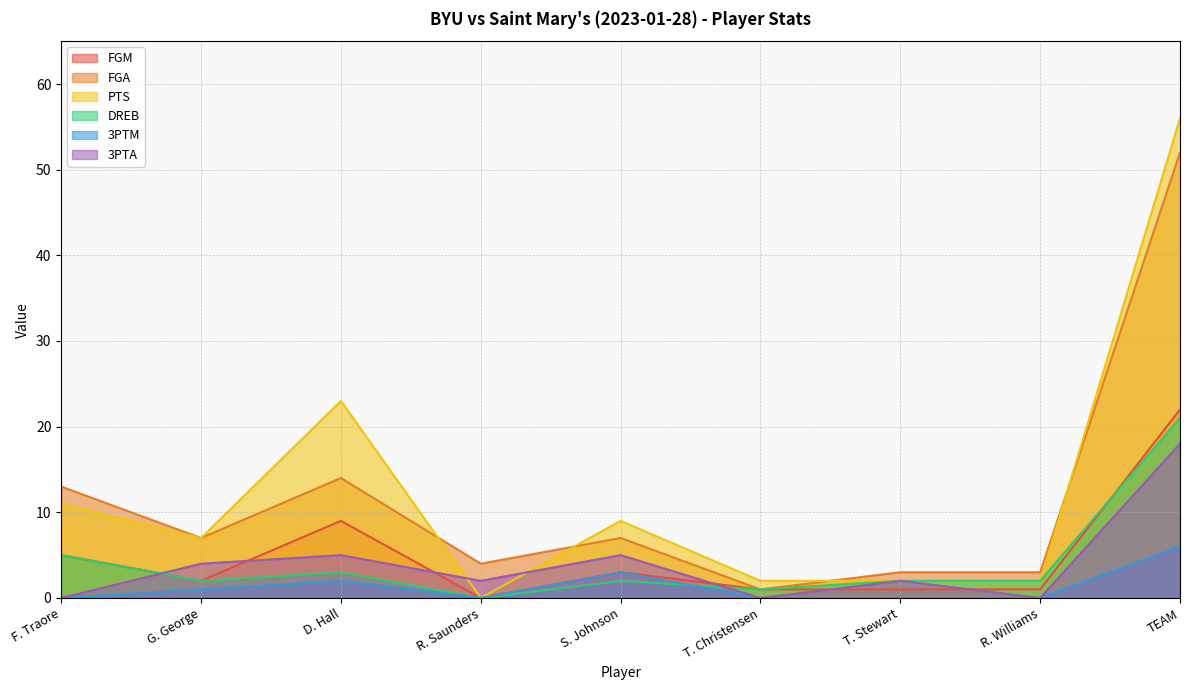

At which category is the sum across all series the highest?

TEAM